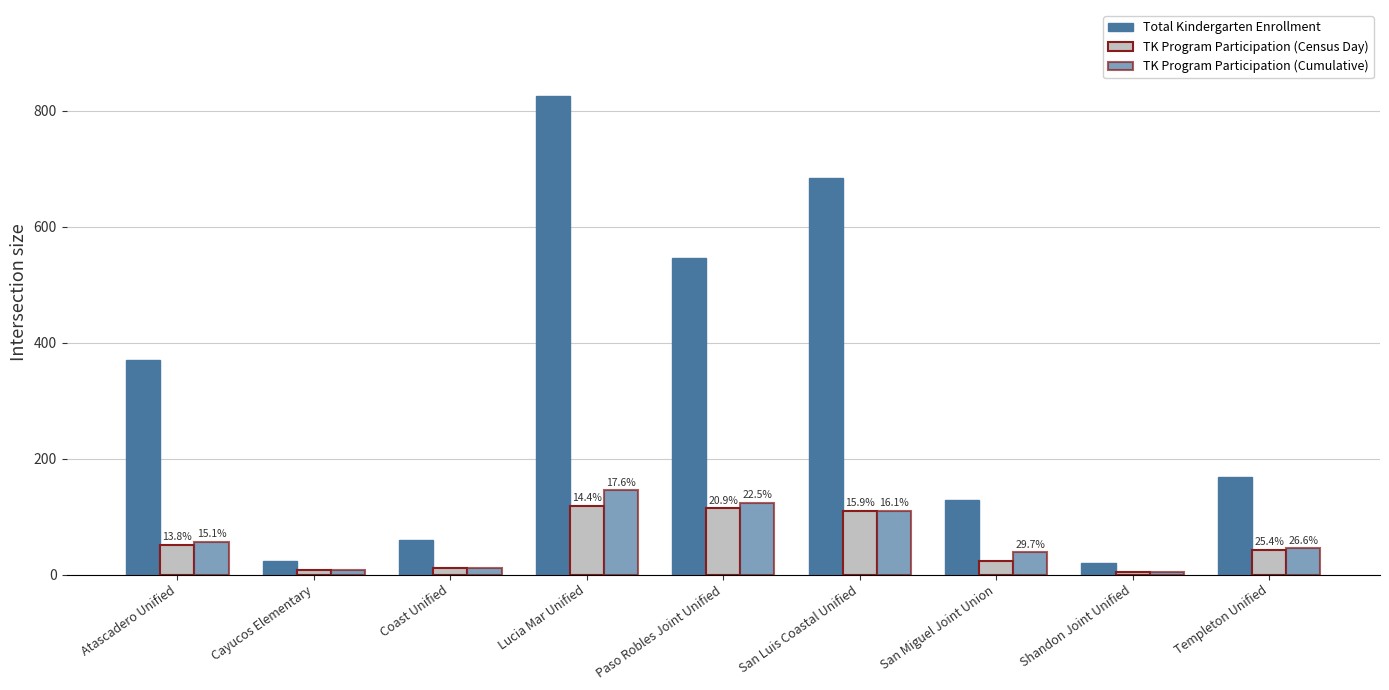

What is the difference between the maximum and minimum values in the TK Program Participation (Cumulative) series?

140